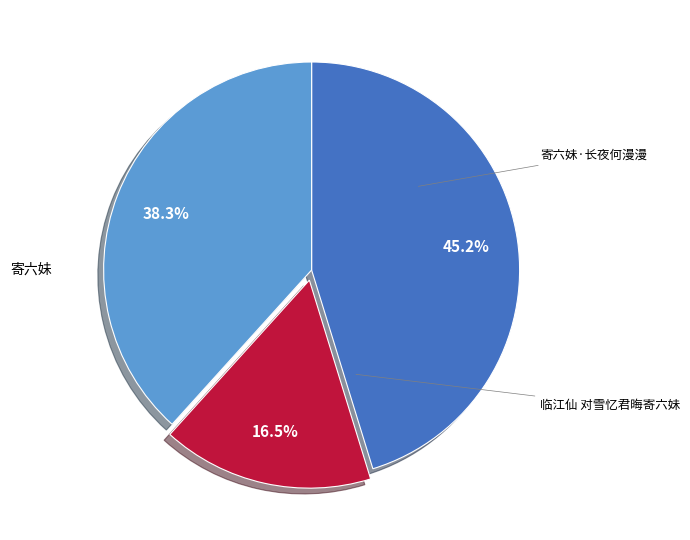

Is there any slice that represents more than half of the pie?

No